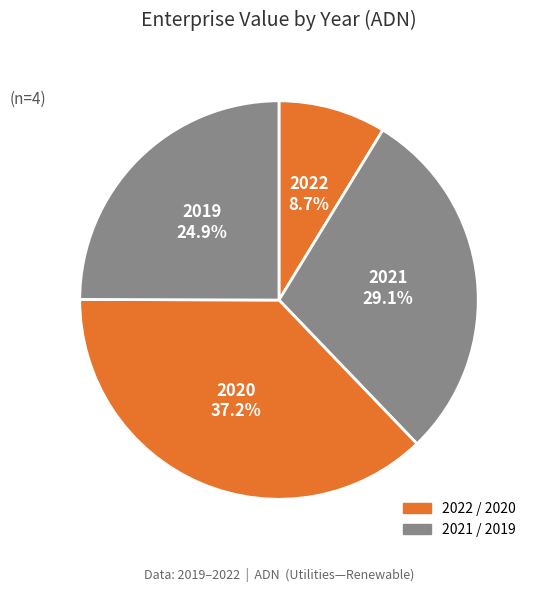

What is the total percentage of 2019 and 2020?

62.2%